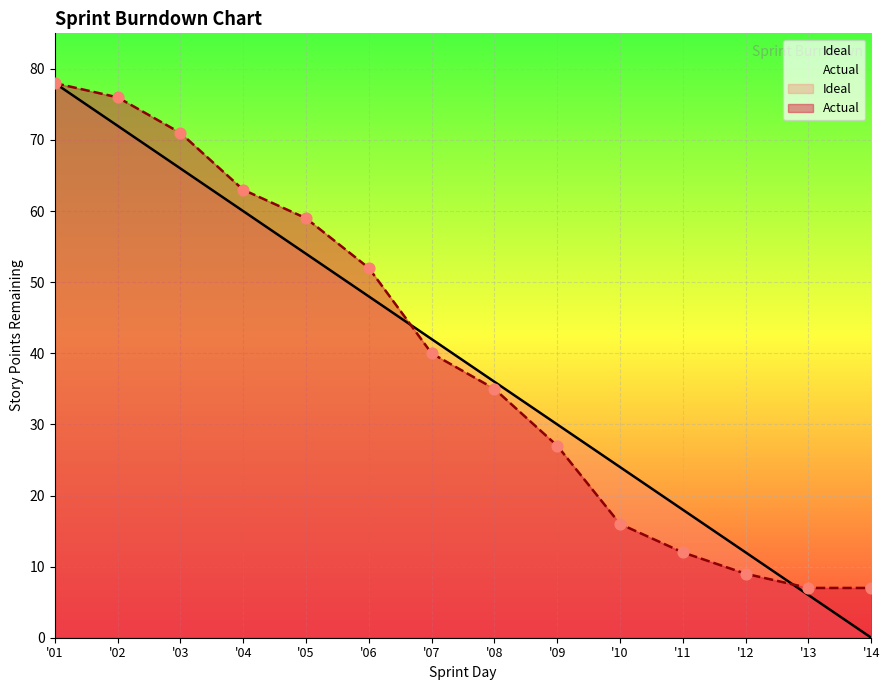

At how many categories does at least one series exceed 56?

5